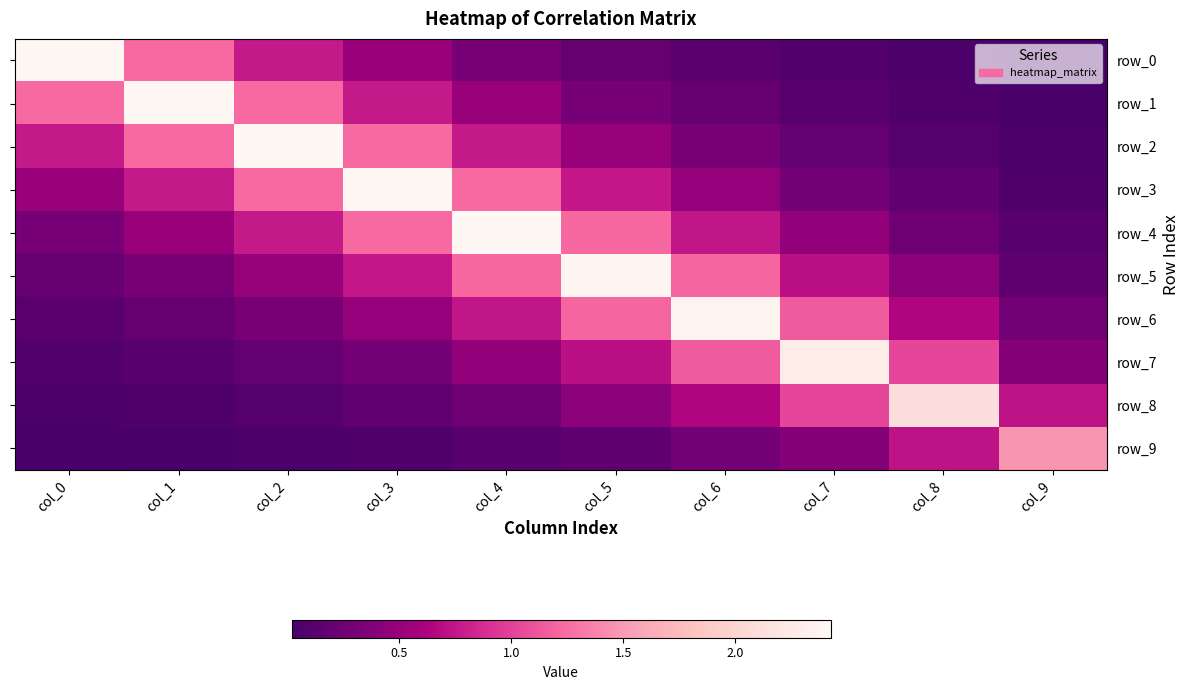

Rank the series by their maximum value, from highest to lowest.

row_0, row_1, row_2, row_3, row_4, row_5, row_6, row_7, row_8, row_9